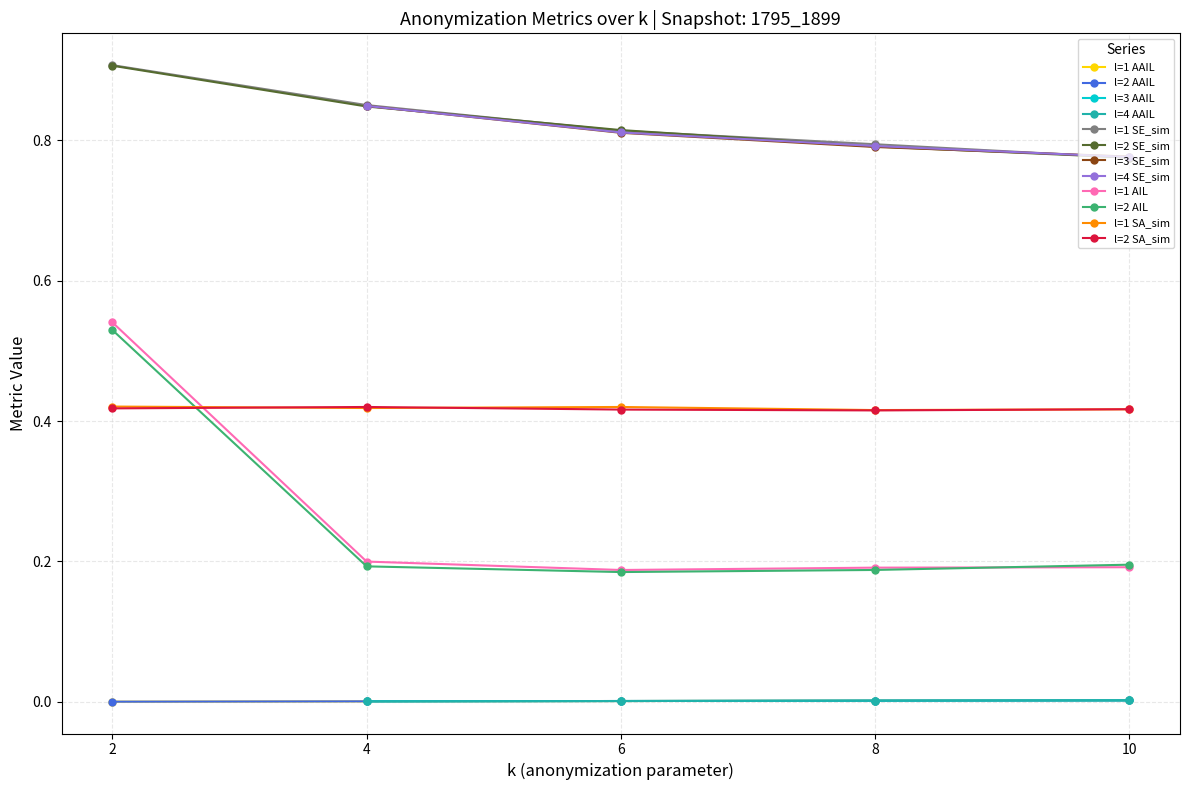

True or false: l=2 AIL and l=1 SE_sim cross at least once.

False